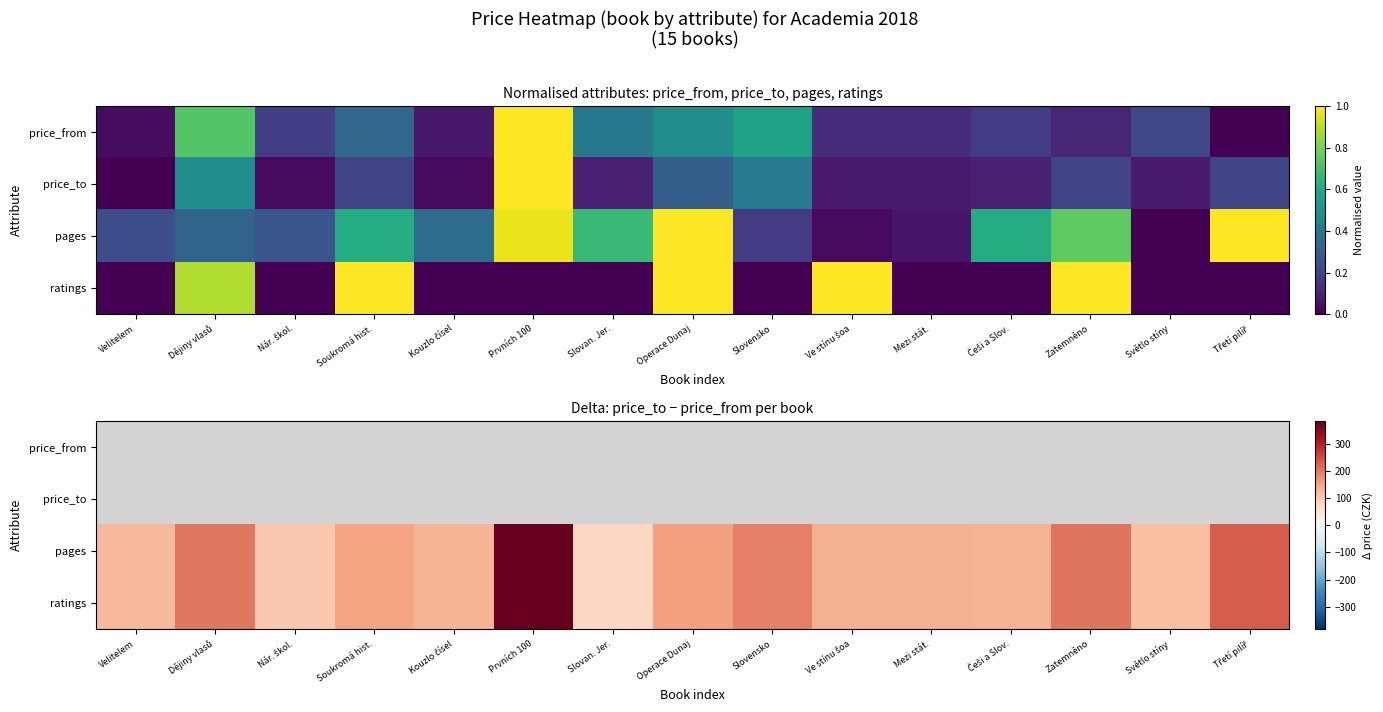

How many categories are shown in the chart?

15